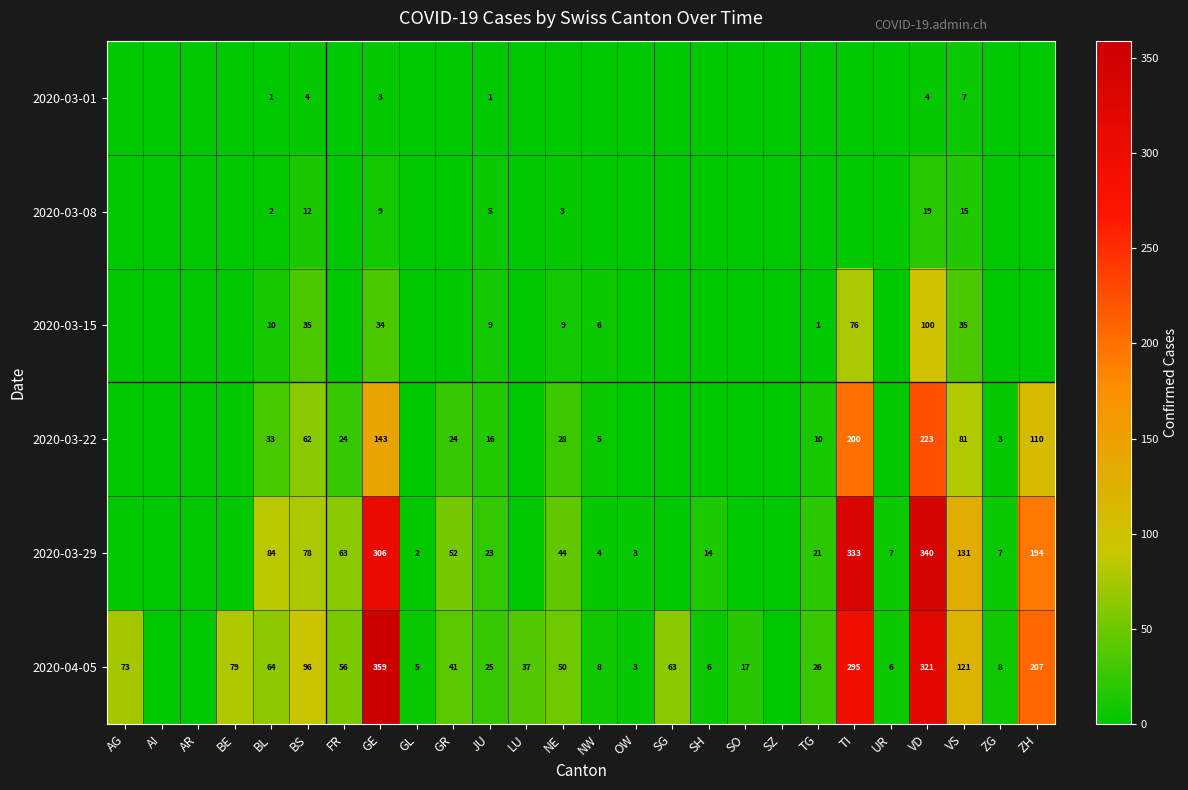

The value of 2020-03-29 at NE is 19. True or false?

False